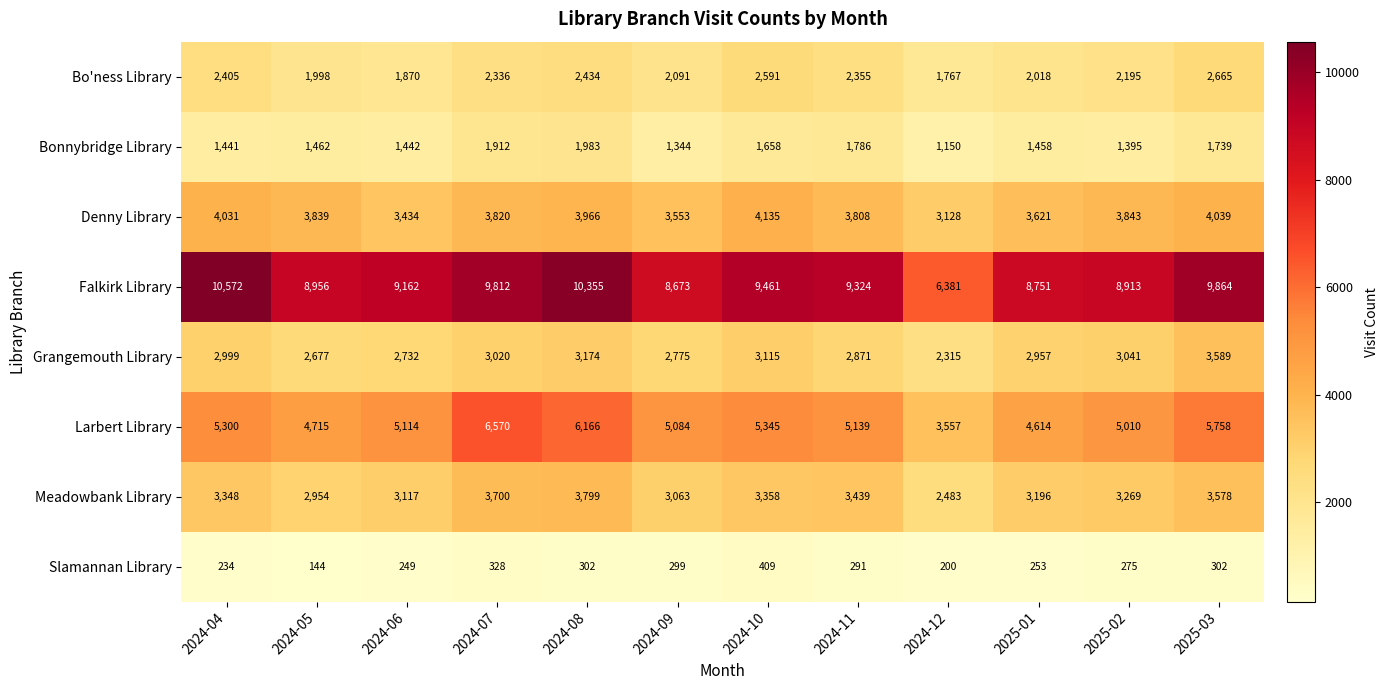

Between 2024-07 and 2025-02, which series saw the biggest shift?

Larbert Library